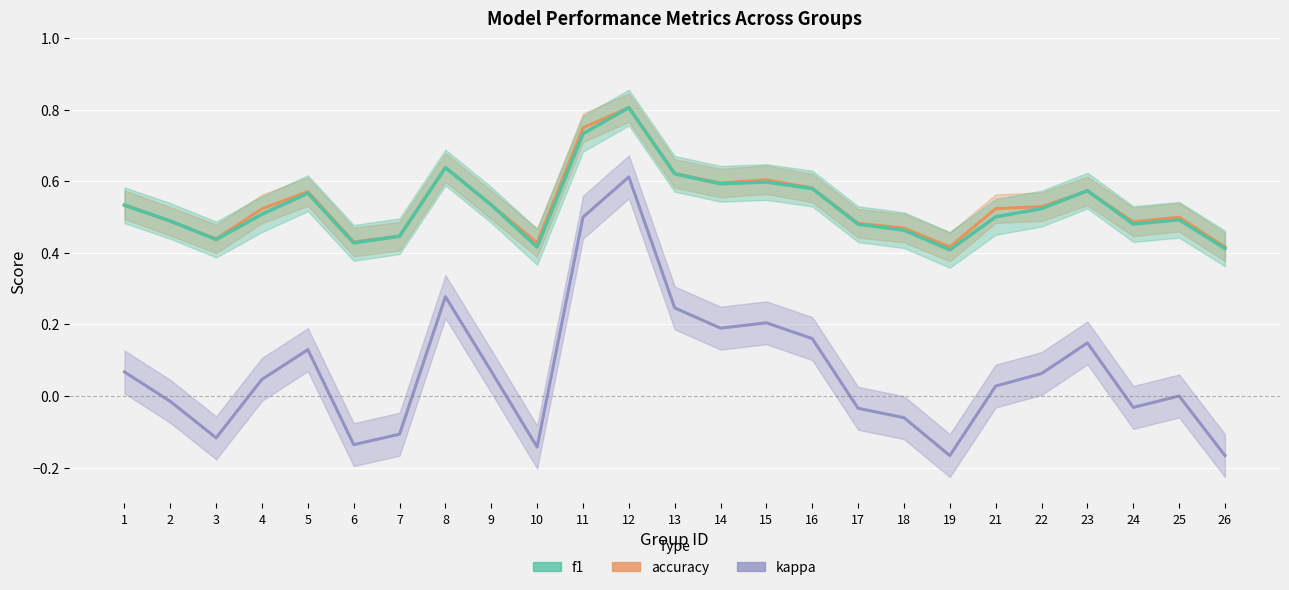

In f1, how many points are higher than both neighbors (excluding endpoints)?

6